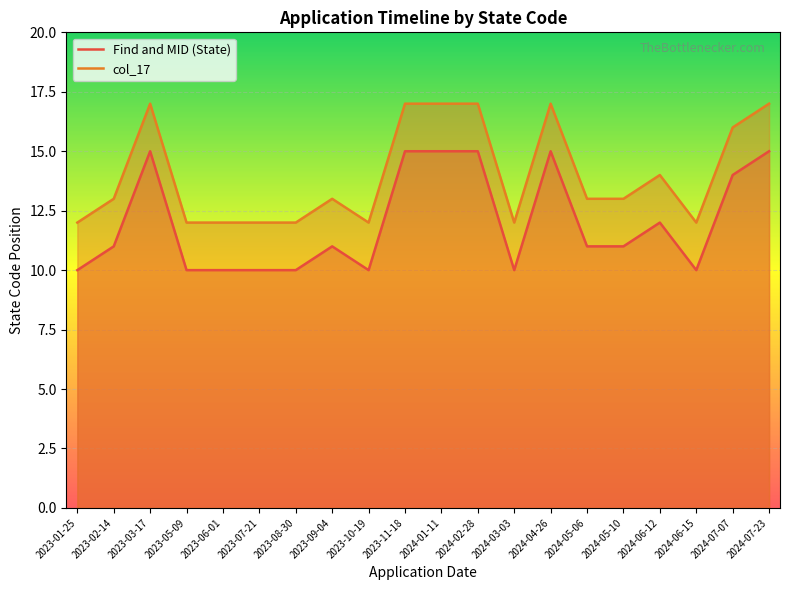

The value of Find and MID (State) at 2023-09-04 is 3. True or false?

False